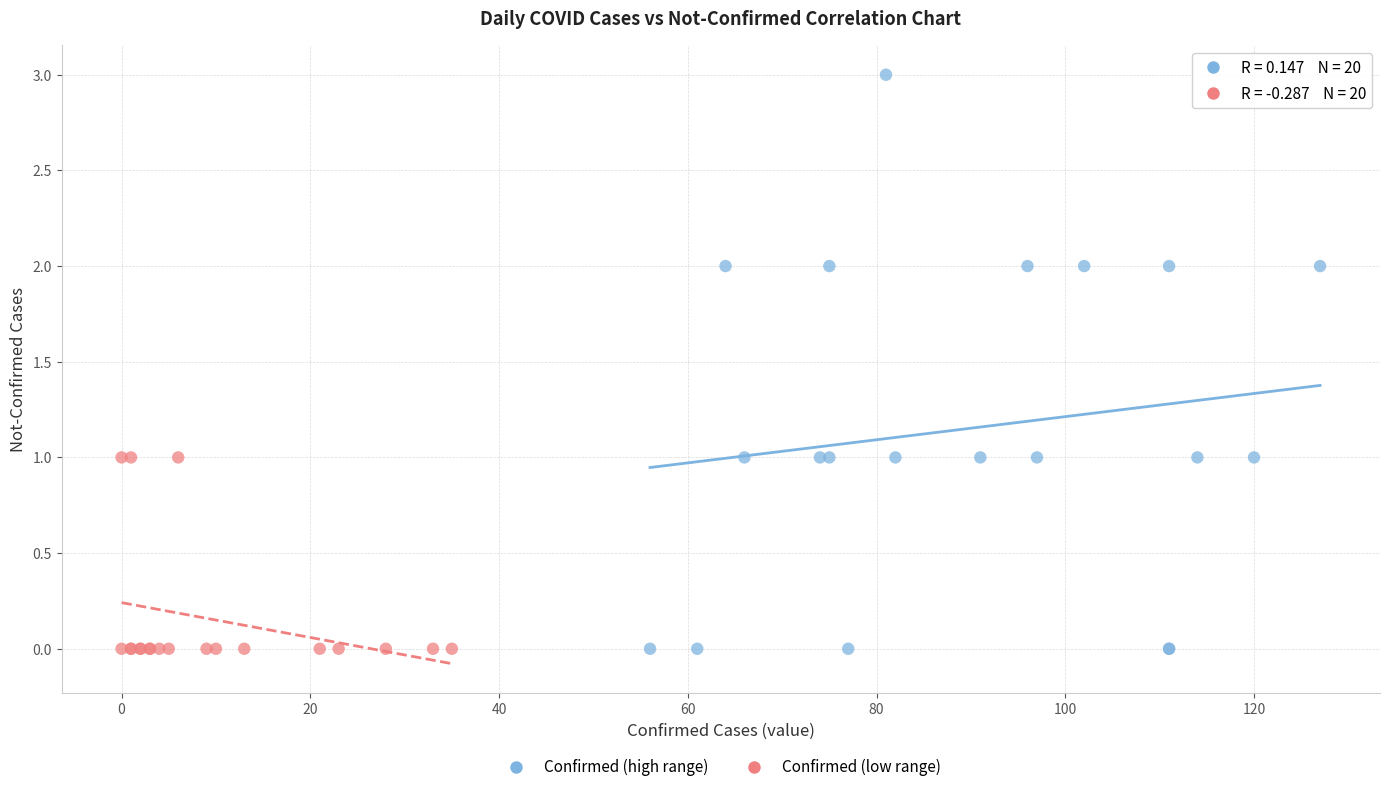

Which series has the widest spread of Y values?

Confirmed (high range)